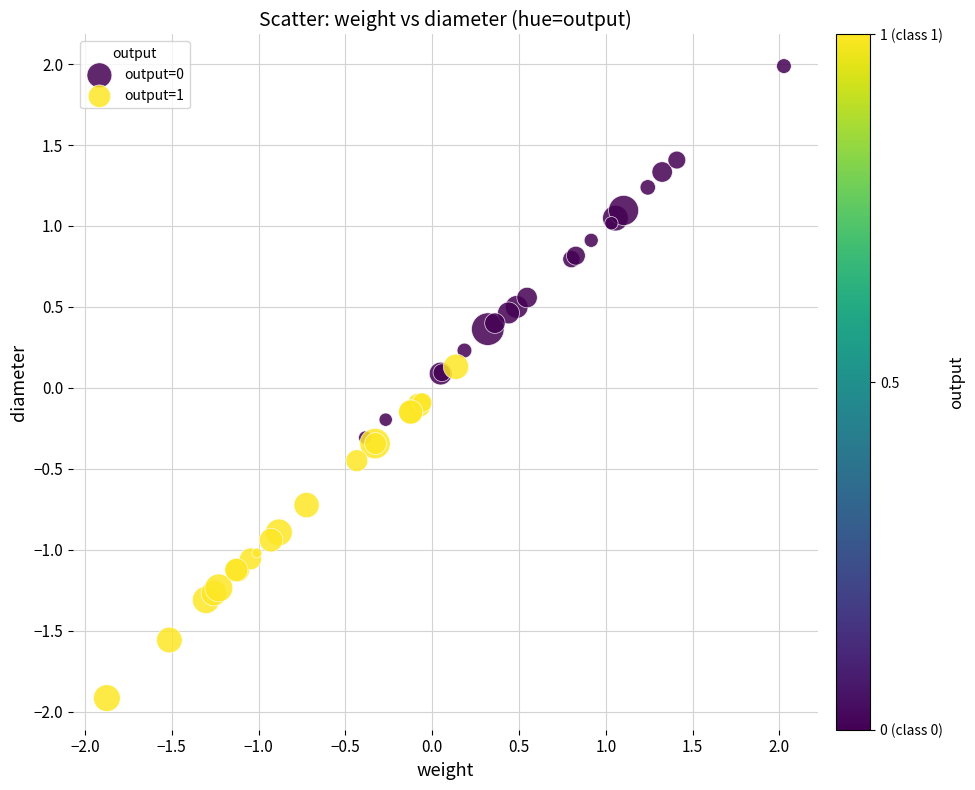

Which series reaches the maximum Y coordinate?

output=0